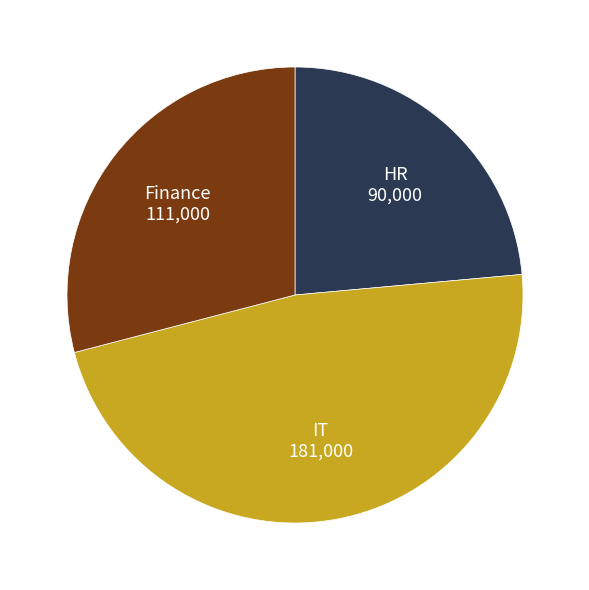

Does any single category account for the majority?

No